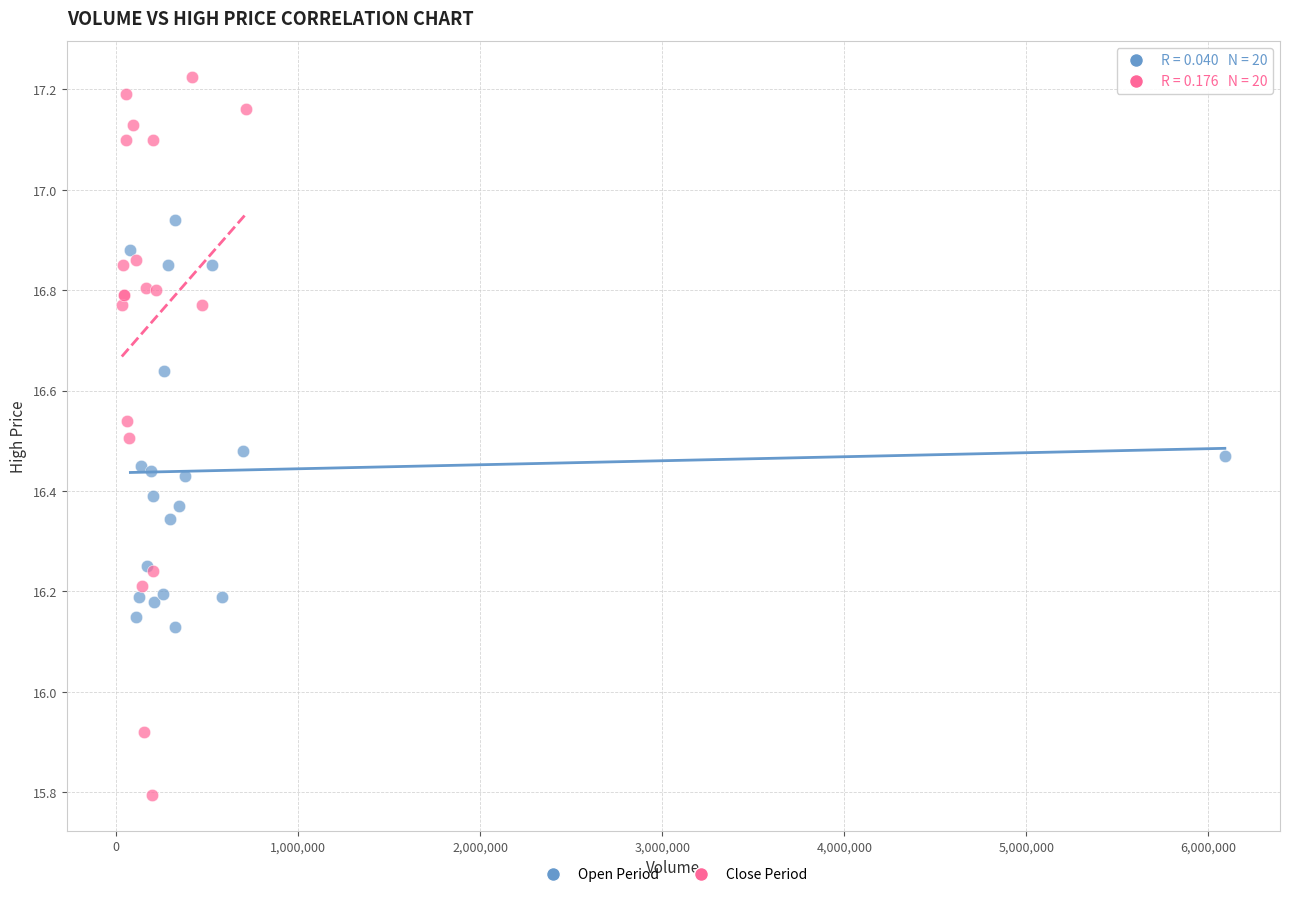

Which series contains the lowest Y value?

Close Period